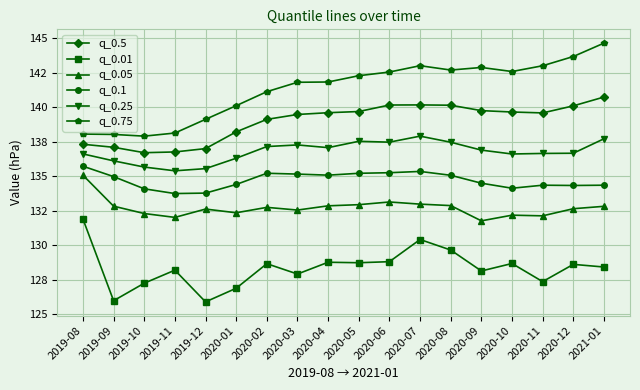

List the series in order of their peak value, lowest first.

q_0.01, q_0.05, q_0.1, q_0.25, q_0.5, q_0.75